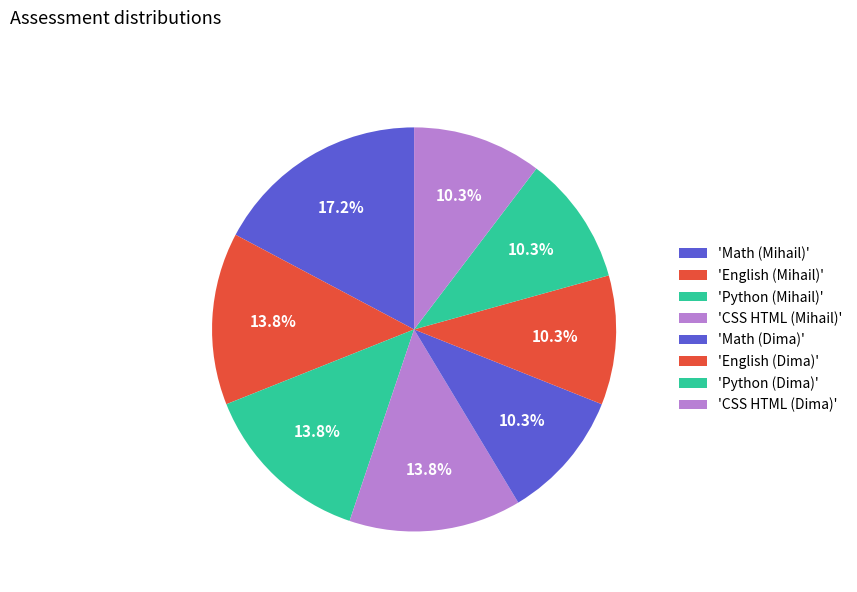

Count the number of slices in the pie.

8